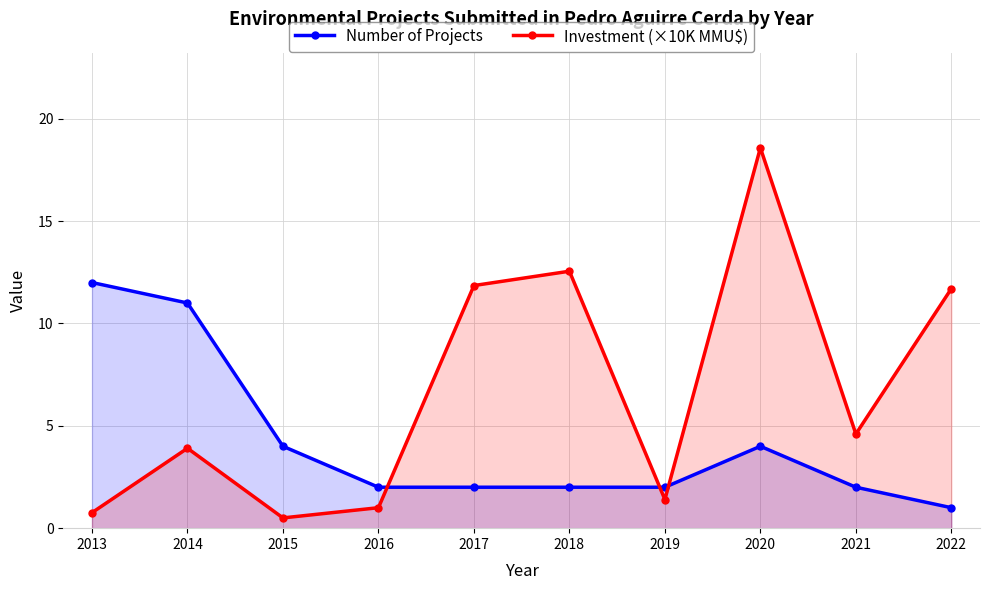

What is the difference between the Investment (×10K MMU$) values at 2018 and 2016?

11.6